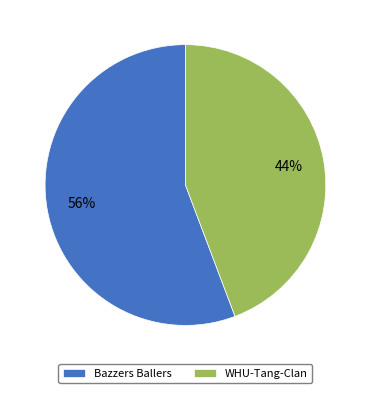

True or false: Bazzers Ballers accounts for 50% of the total.

False